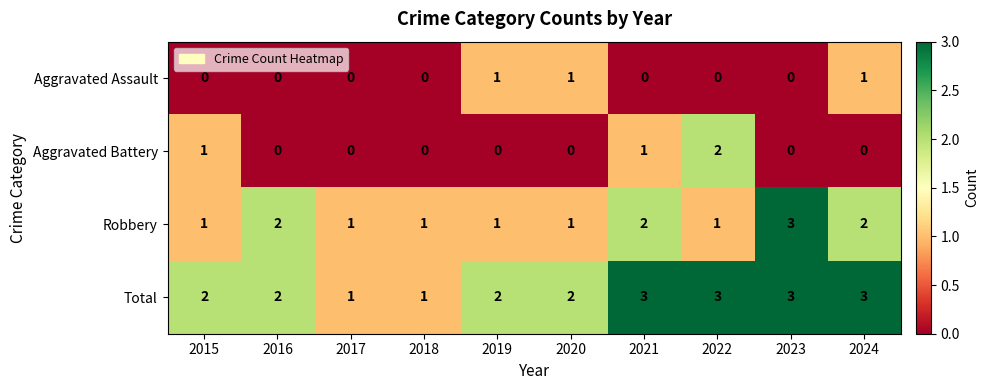

What is the sum of all Robbery values?

15